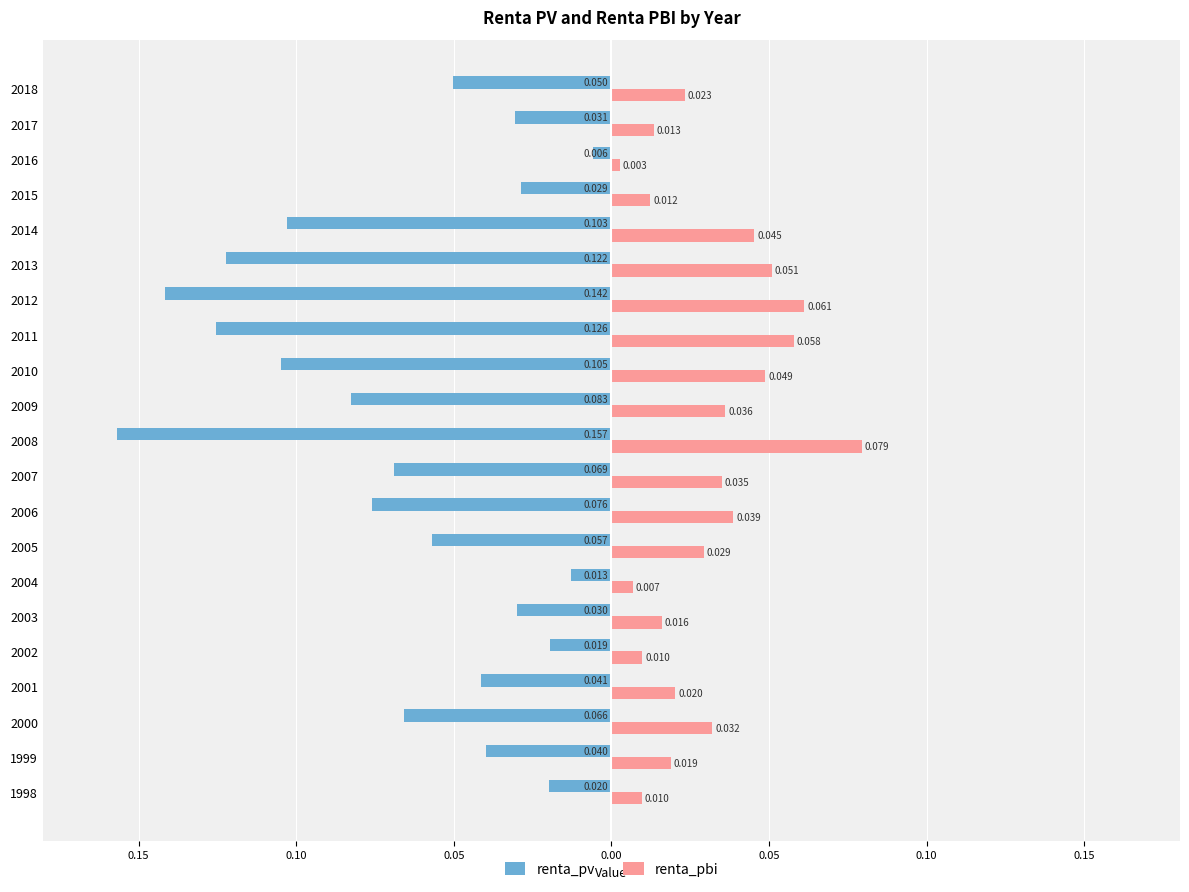

What are all the series names shown in the legend?

renta_pv, renta_pbi